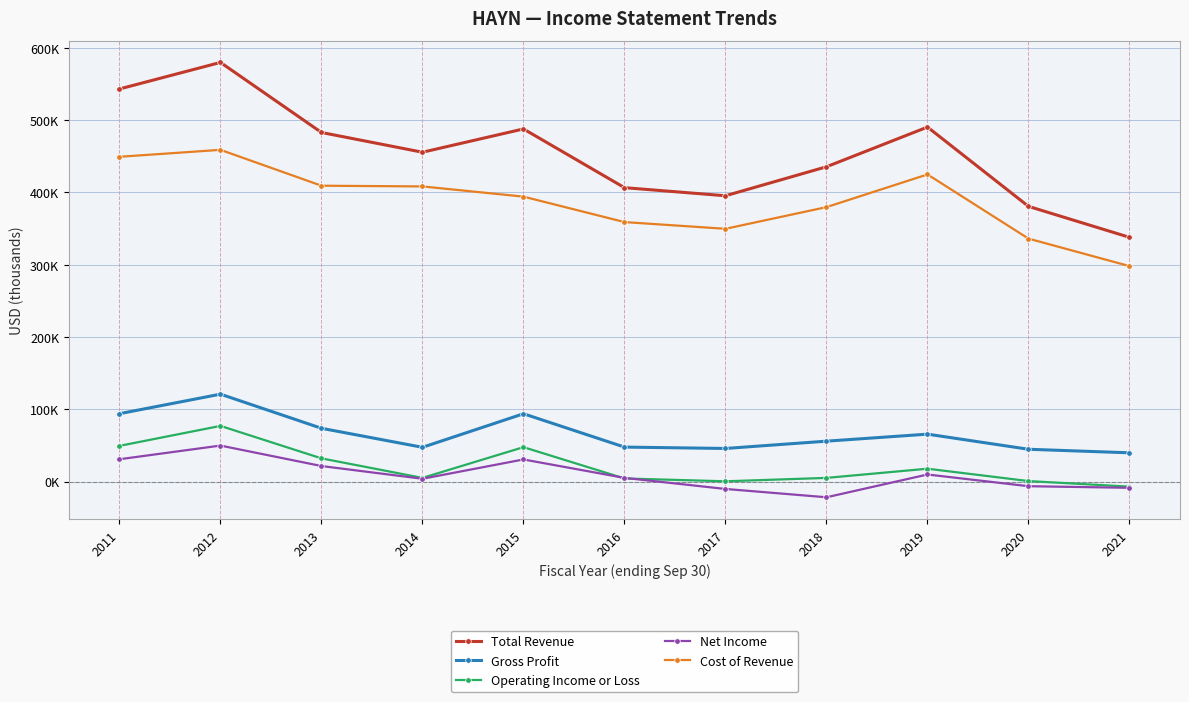

Is this an area chart (filled region under the line)?

No